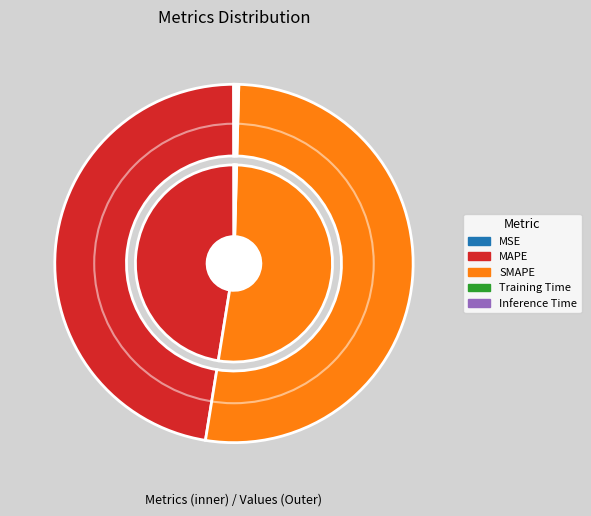

Is Training Time the majority of the pie?

No